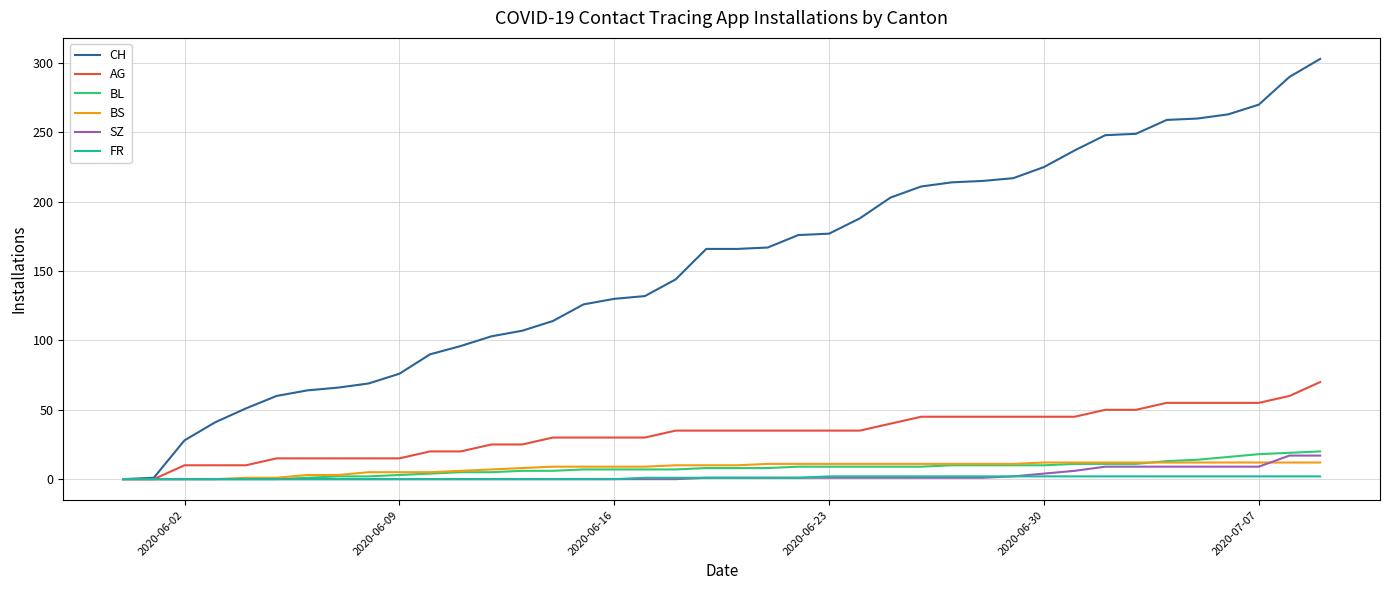

Count the number of data series in this chart.

6